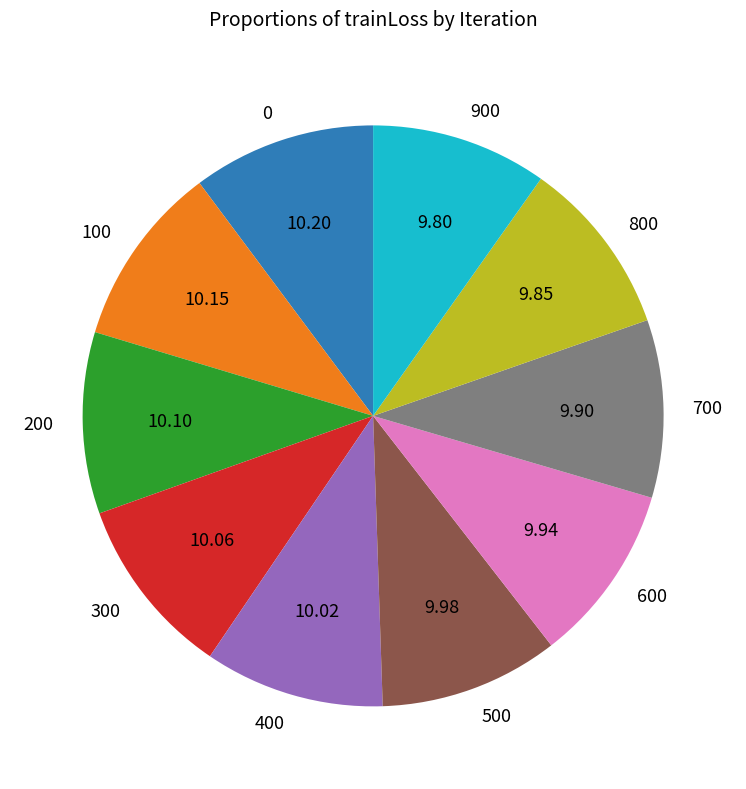

Is there a majority slice in this chart?

No